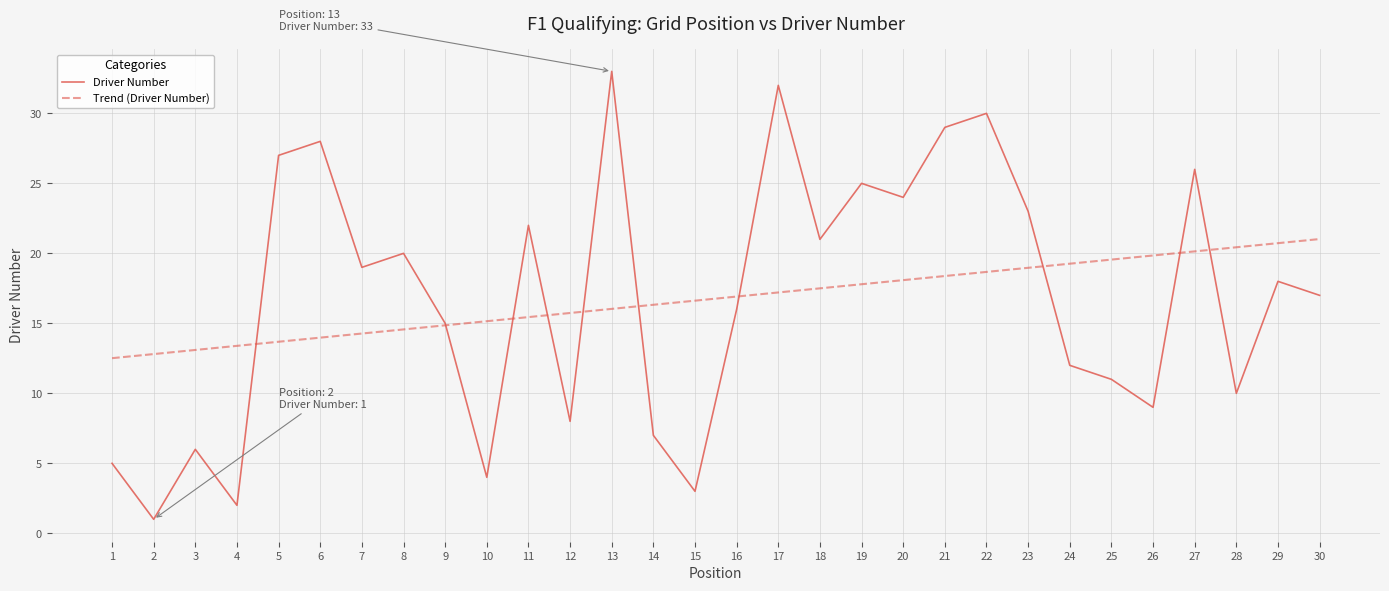

True or false: there are more than 1 points higher than both neighbors.

True